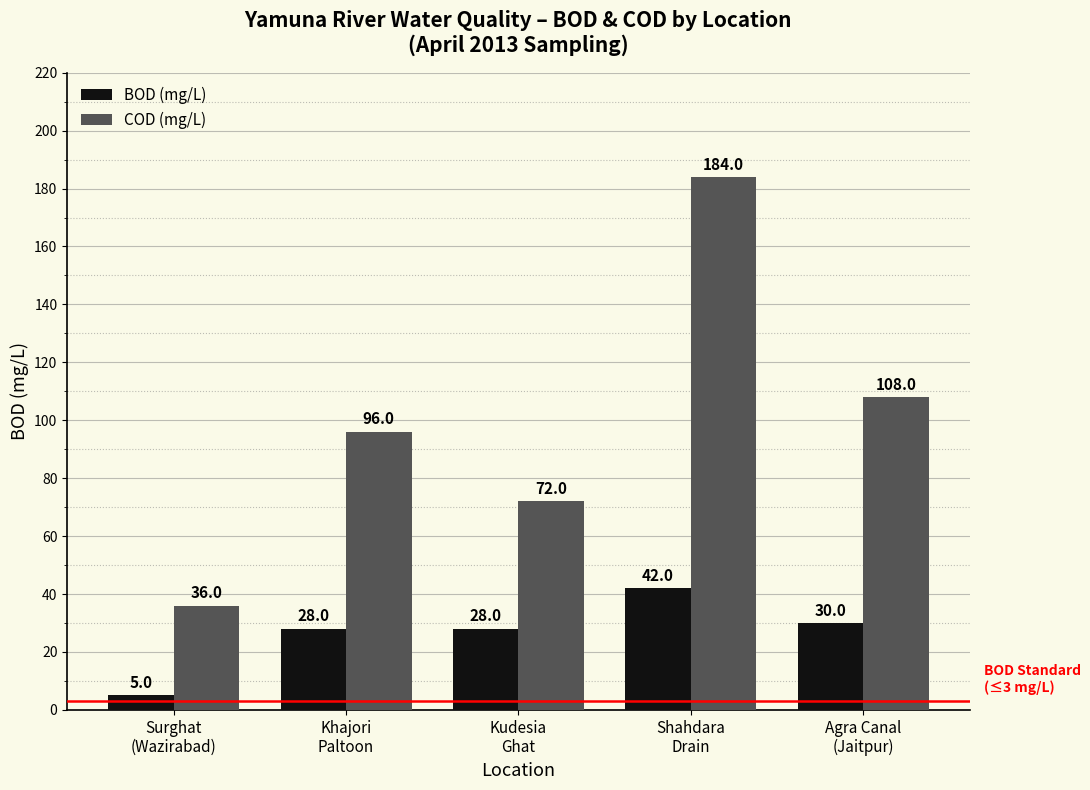

What is the average value of the COD (mg/L) series?

99